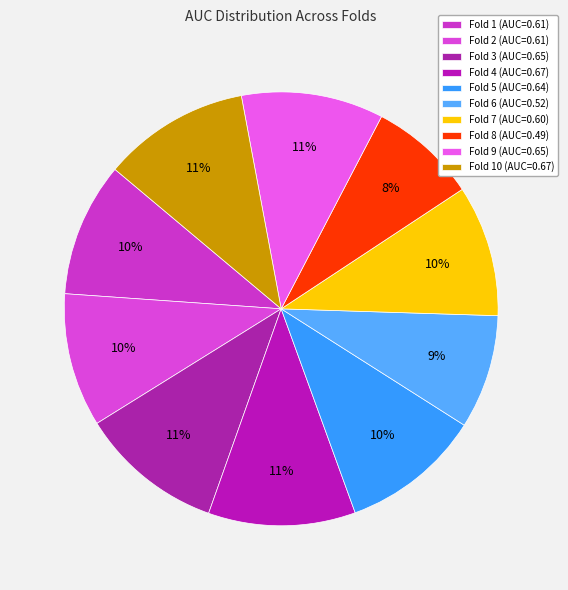

How many slices are in this pie chart?

10